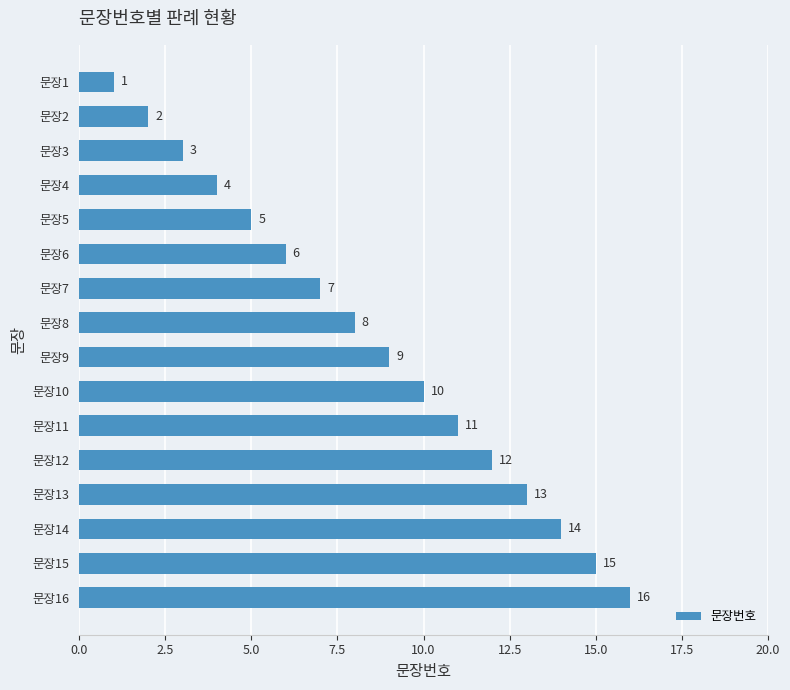

What is the value of the 12th bar from the top?

12